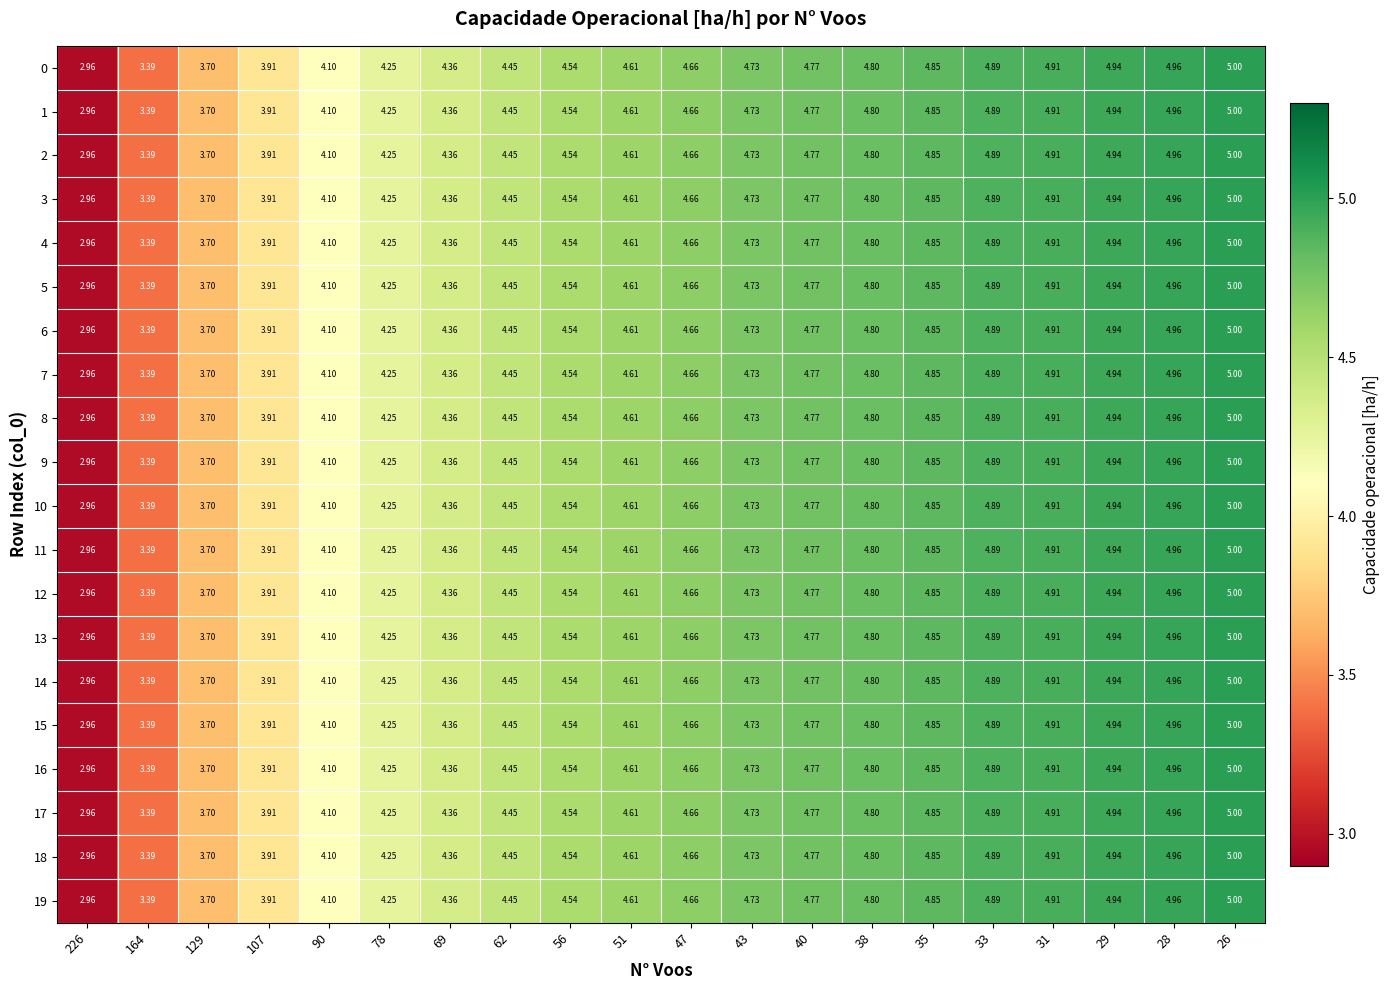

Is the value of 10 at 78 greater than the value of 3 at 51?

No